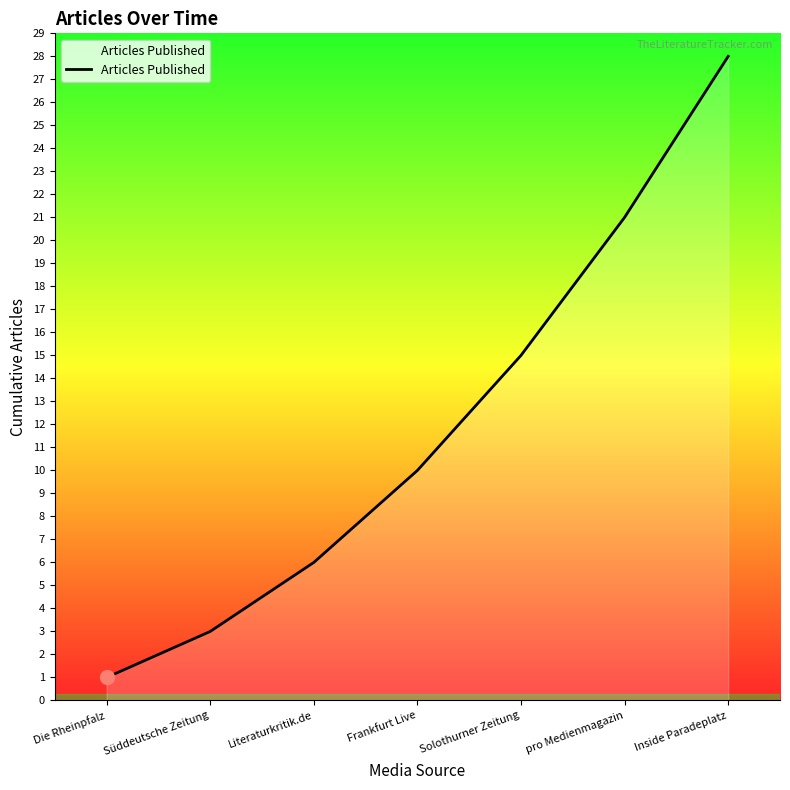

What is the ratio of the value at Literaturkritik.de to the value at Solothurner Zeitung?

0.4